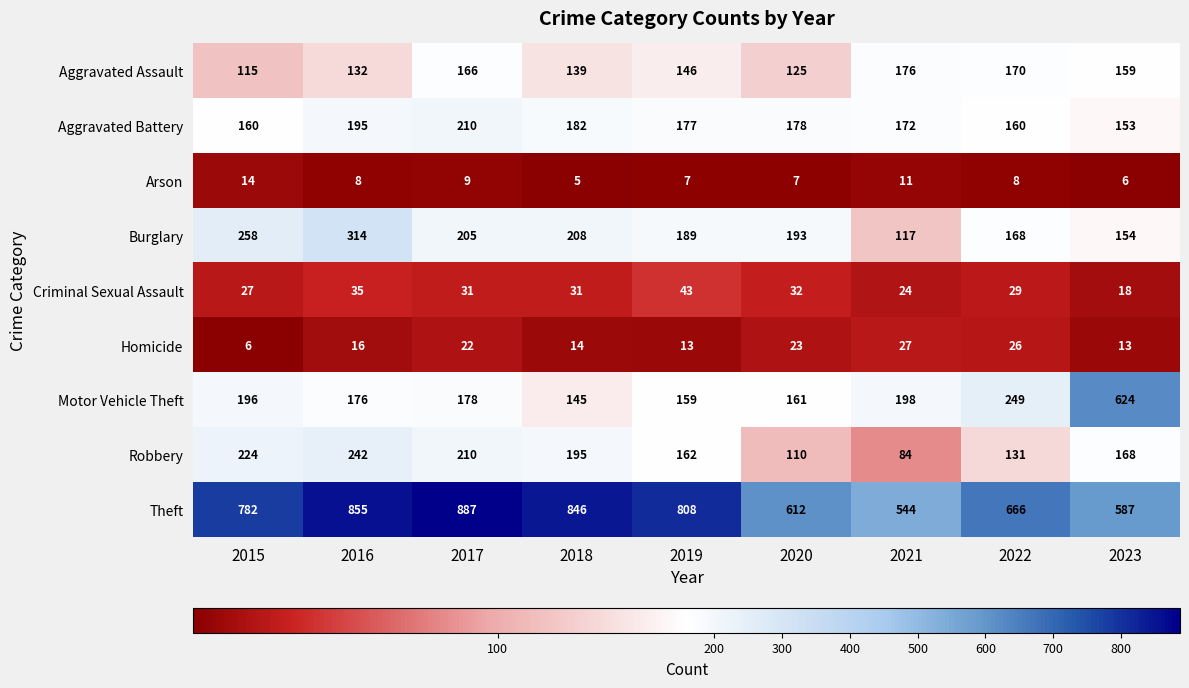

The value of Motor Vehicle Theft at 2015 is 196. True or false?

True